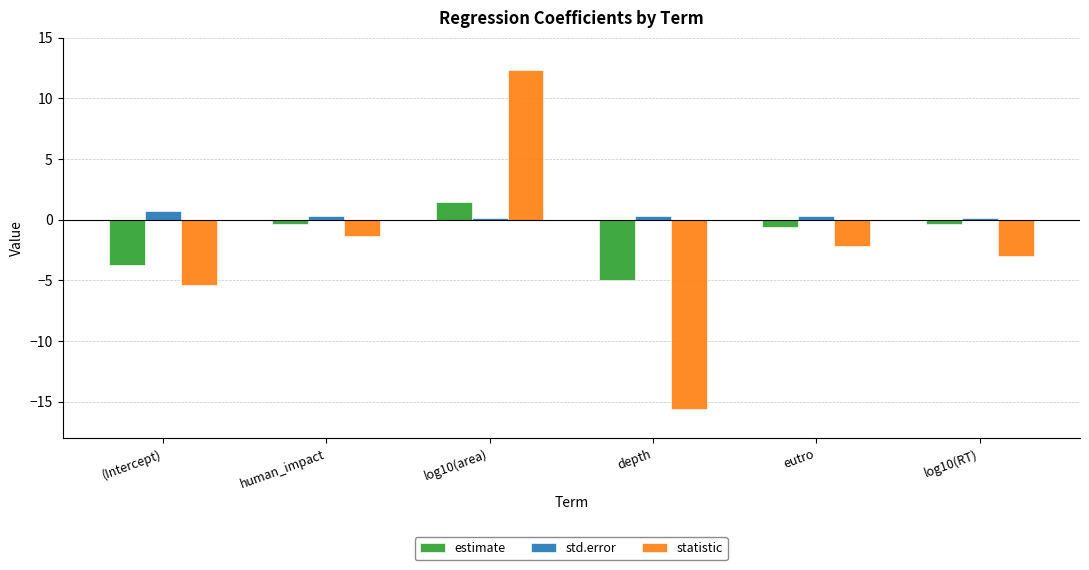

What is the difference between the statistic values at (Intercept) and log10(RT)?

2.4